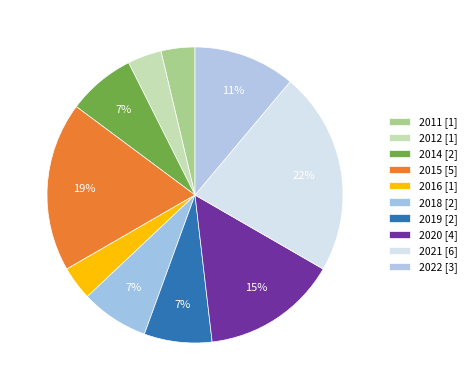

How many segments does this pie chart have?

10